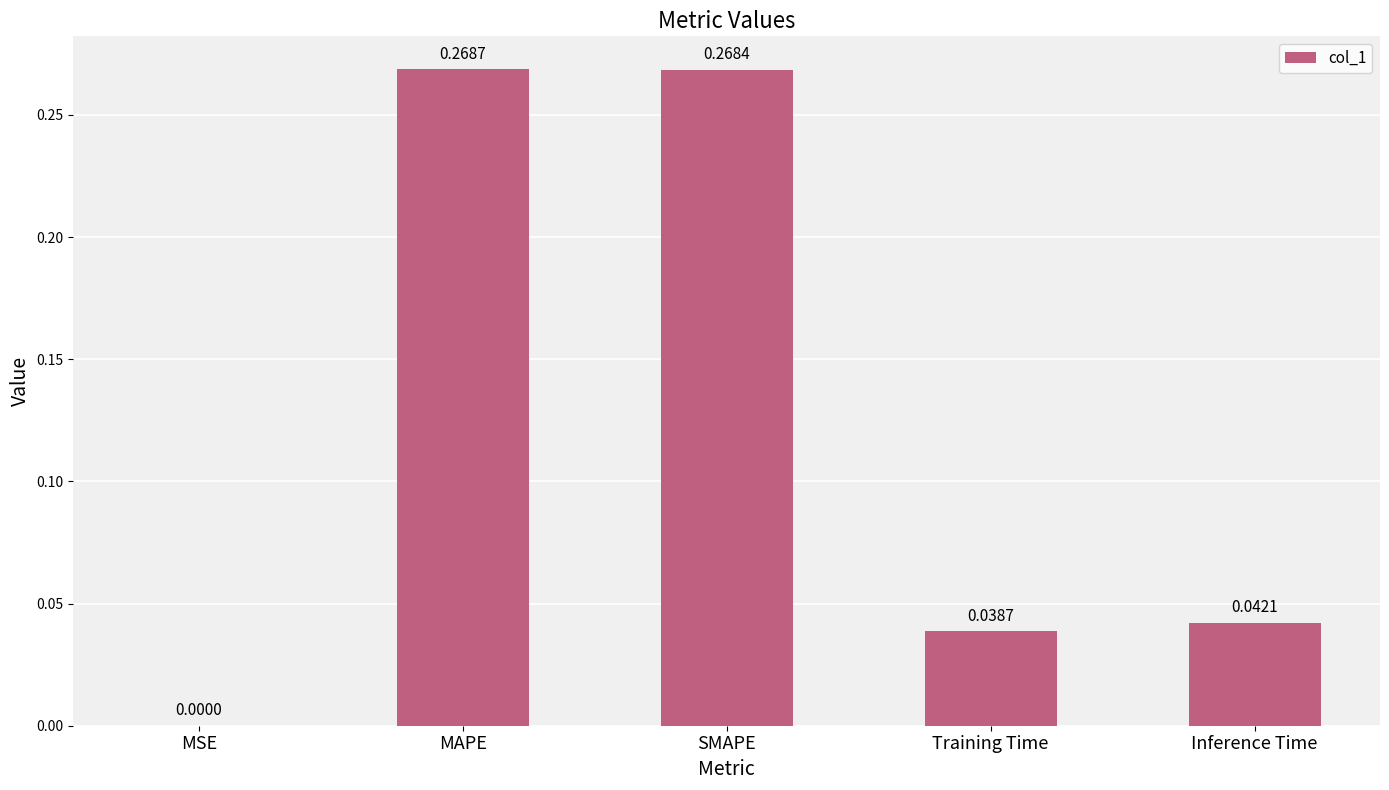

At which category does the chart reach its peak across all series?

MAPE